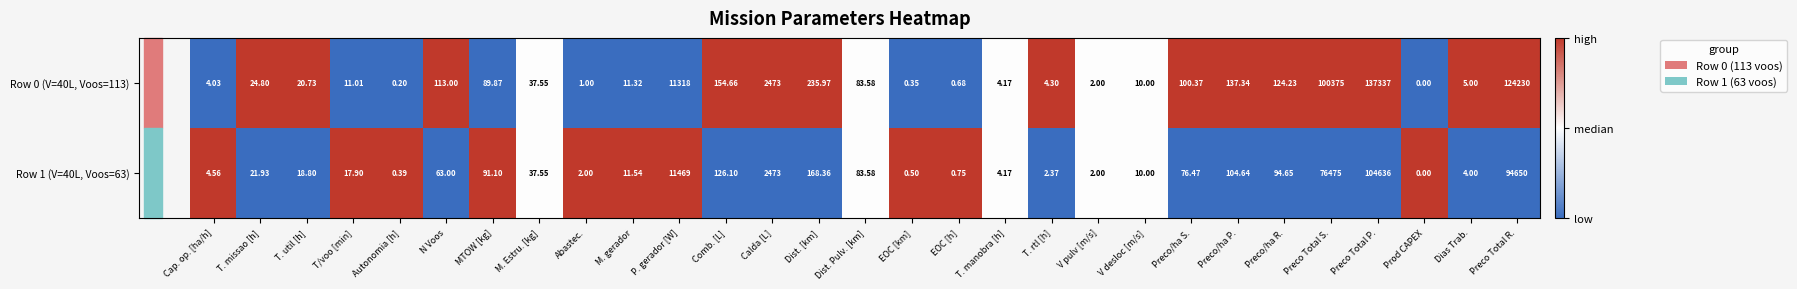

At which category is the sum across all series the highest?

Preco Total P.